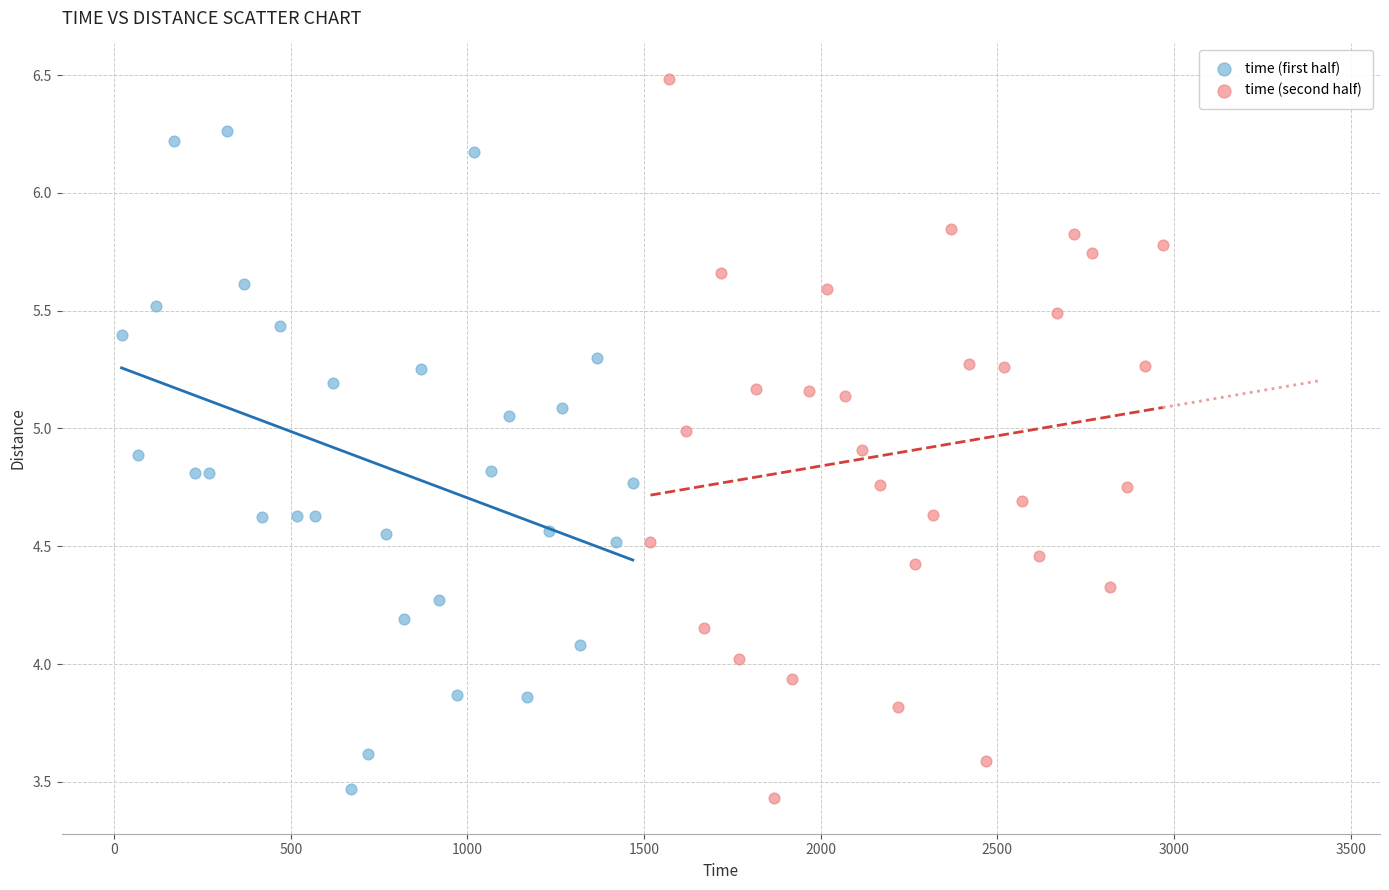

Which series has the widest spread of Y values?

time (second half)